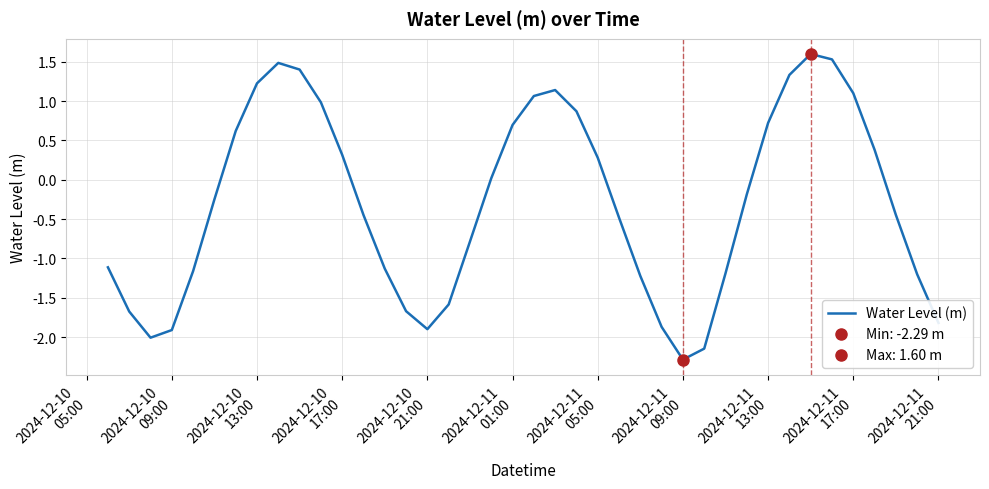

Is it true that the value at 16 is -2.6?

False